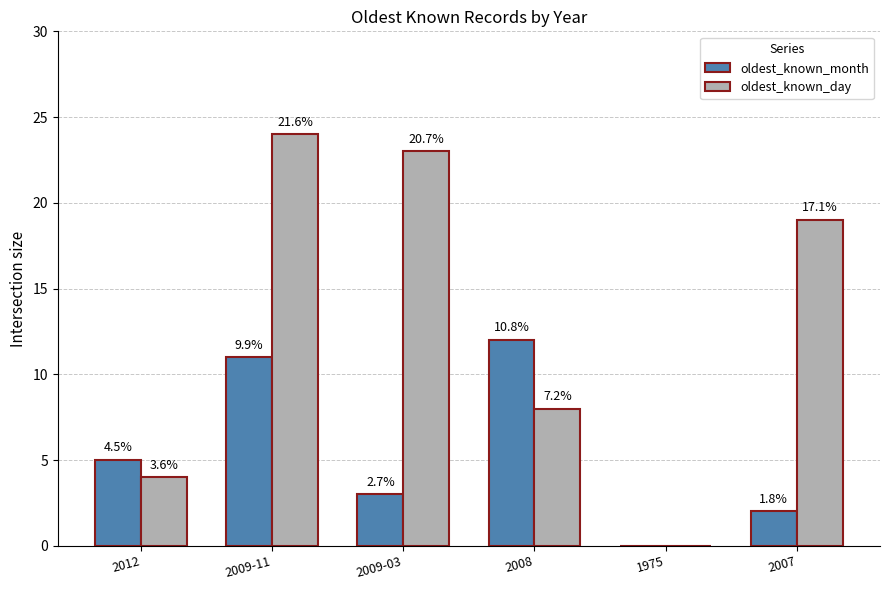

How many groups of bars are there?

6